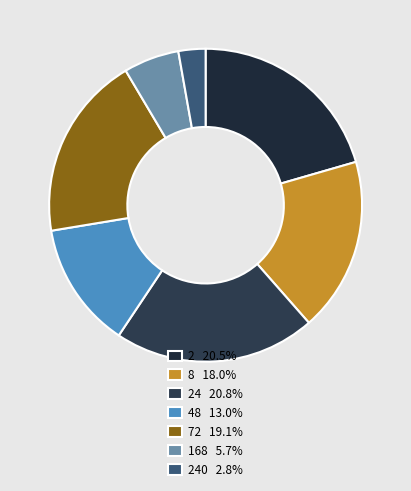

Count the number of slices in the pie.

7